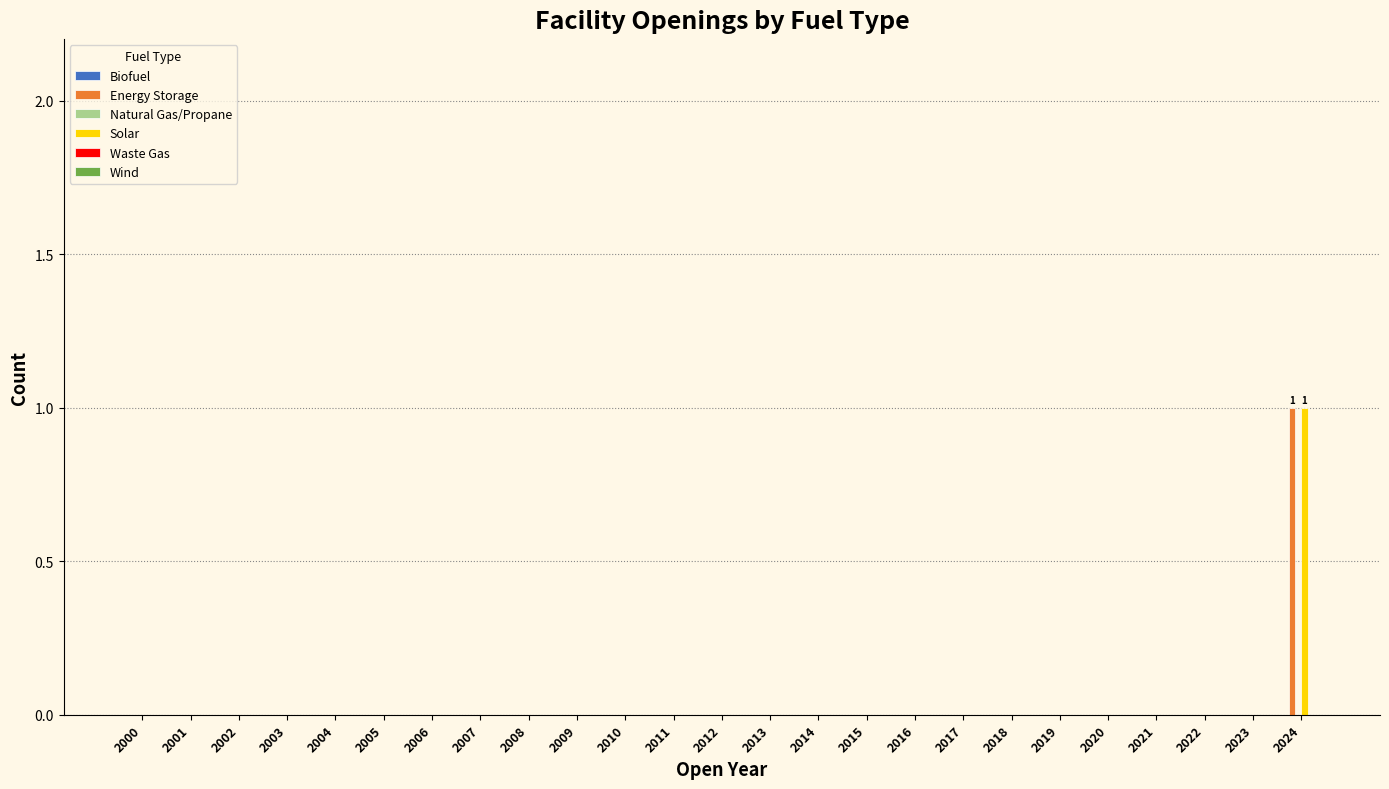

At which label does Energy Storage reach its peak?

2024